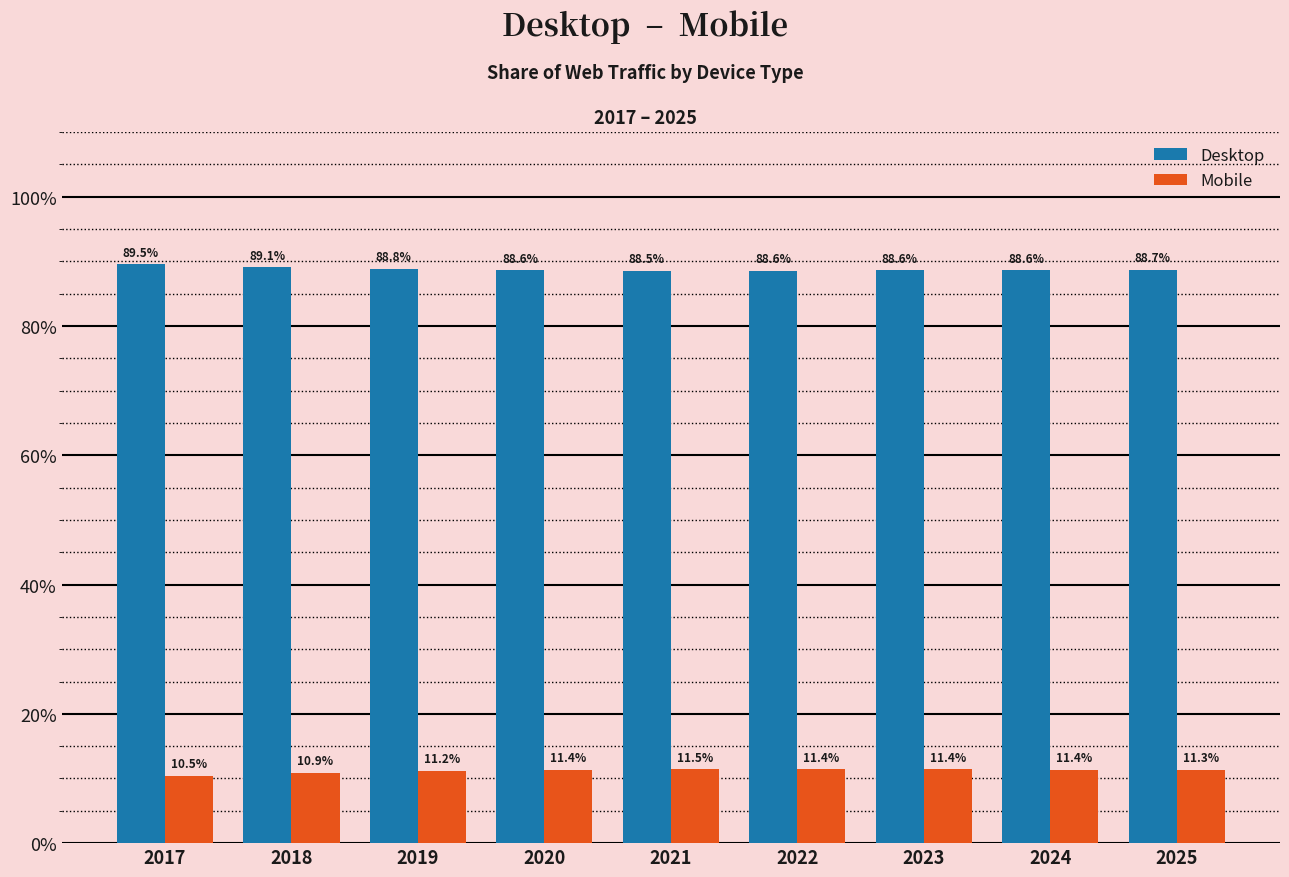

How many values in the Mobile series are below 11?

2